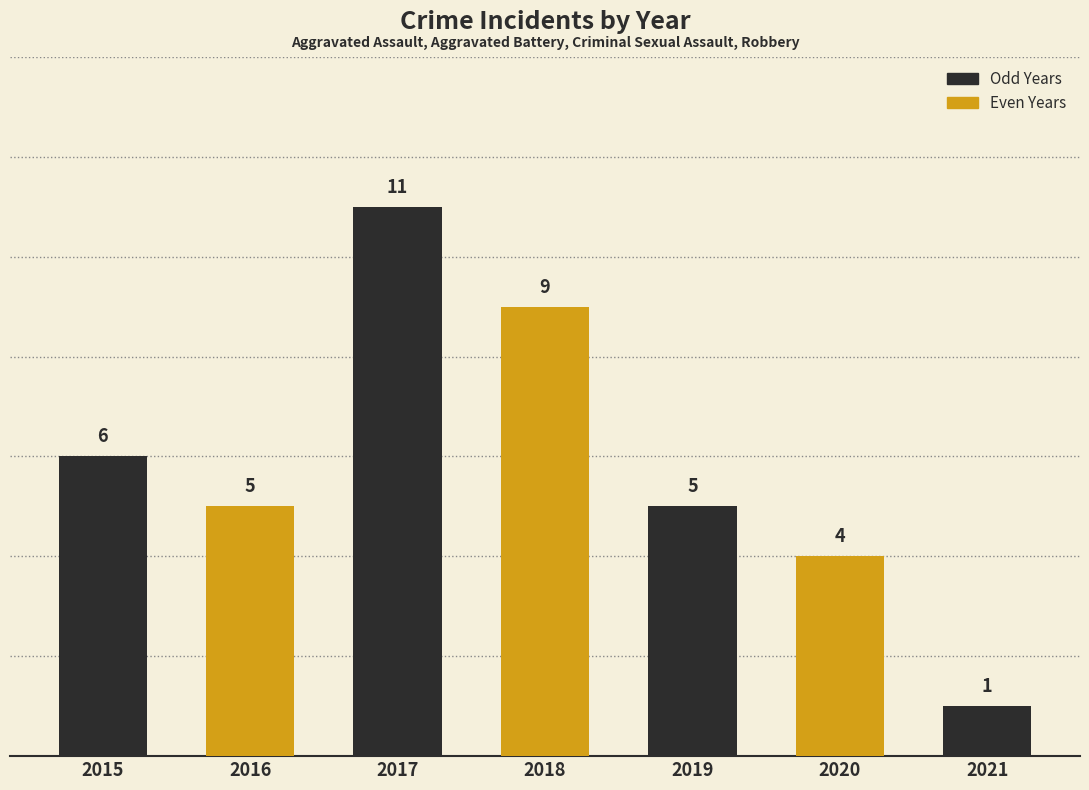

Which has a higher value, 2018 or 2015?

2018